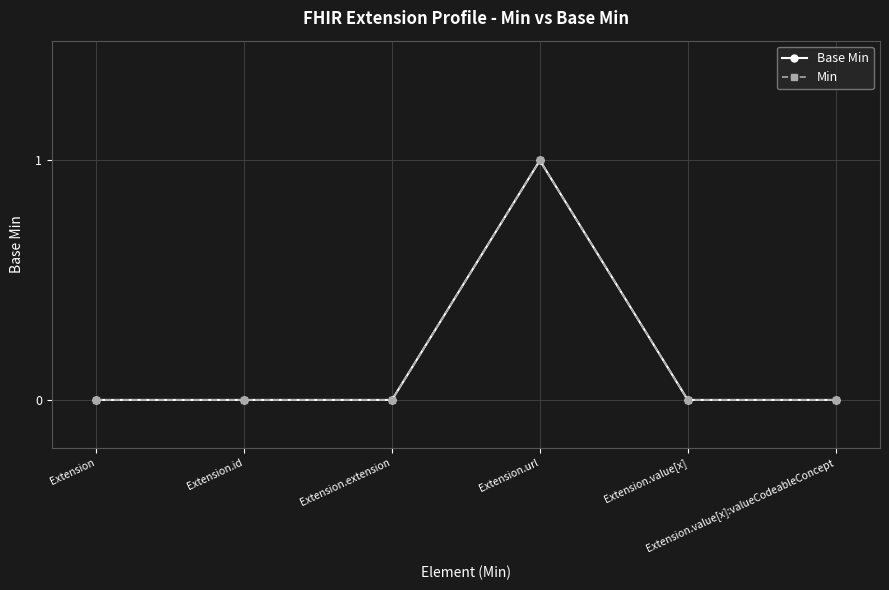

Between Extension.id and Extension.url, which series saw the biggest shift?

Base Min